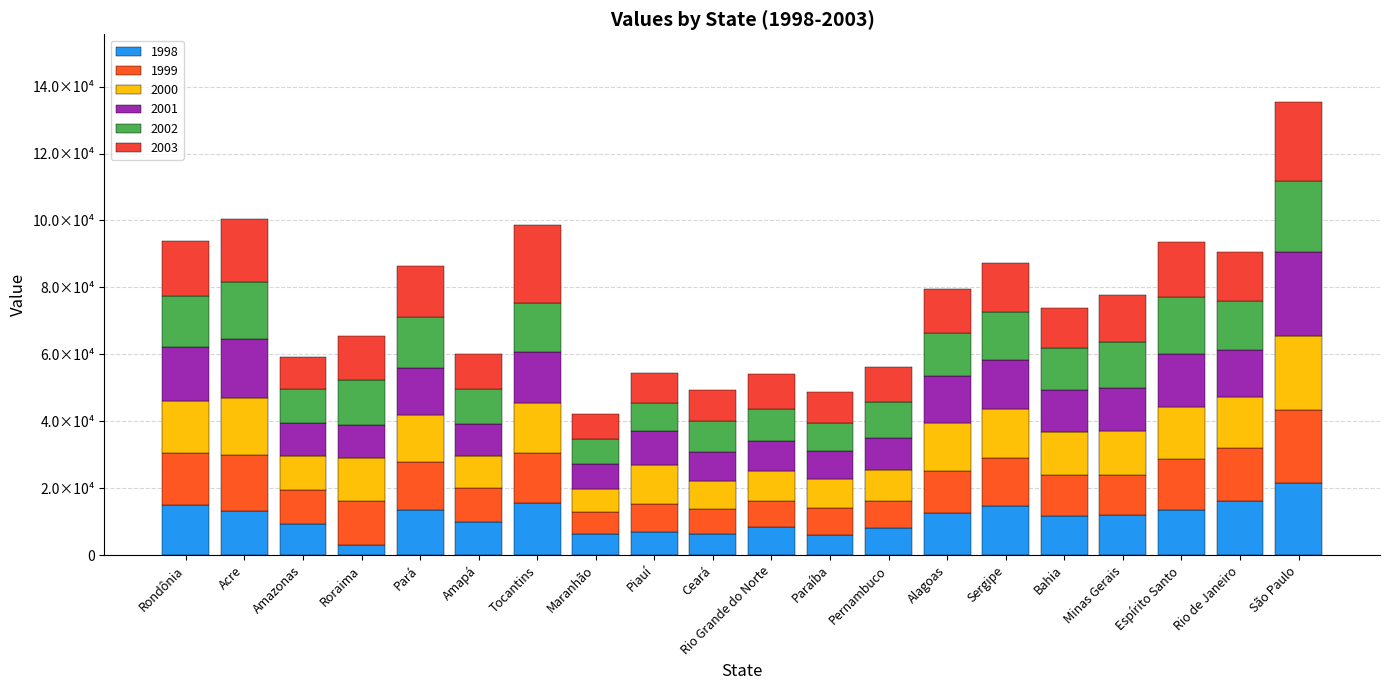

Are the bars horizontal?

No